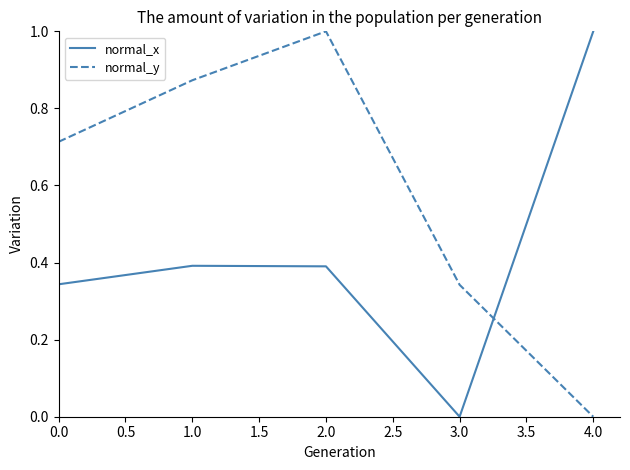

What is the spread (max minus min) of values at 0.0?

0.4